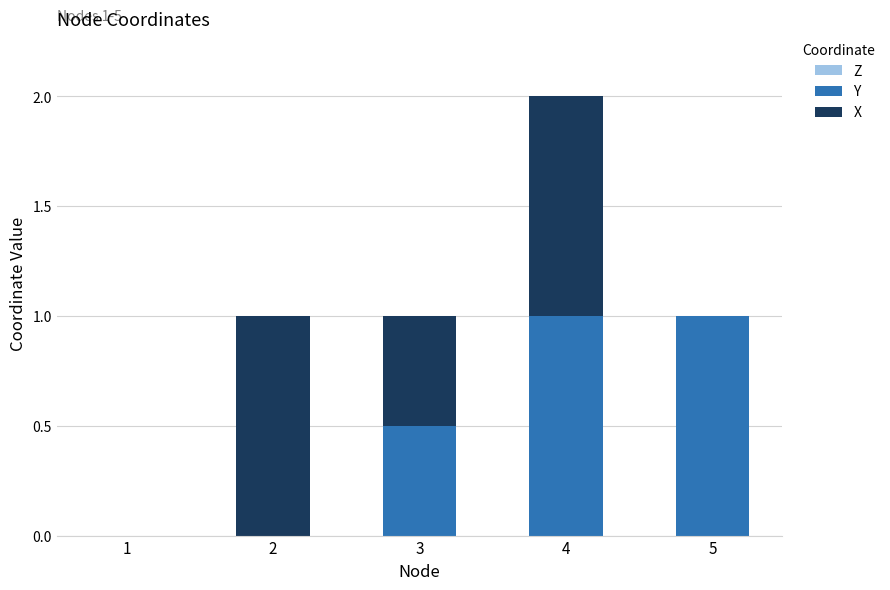

At which category is the sum across all series the highest?

4